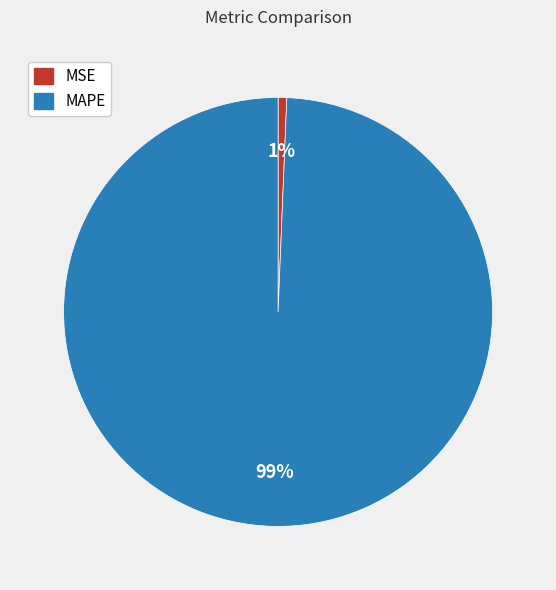

Is the sum of MSE and MAPE greater than half?

Yes